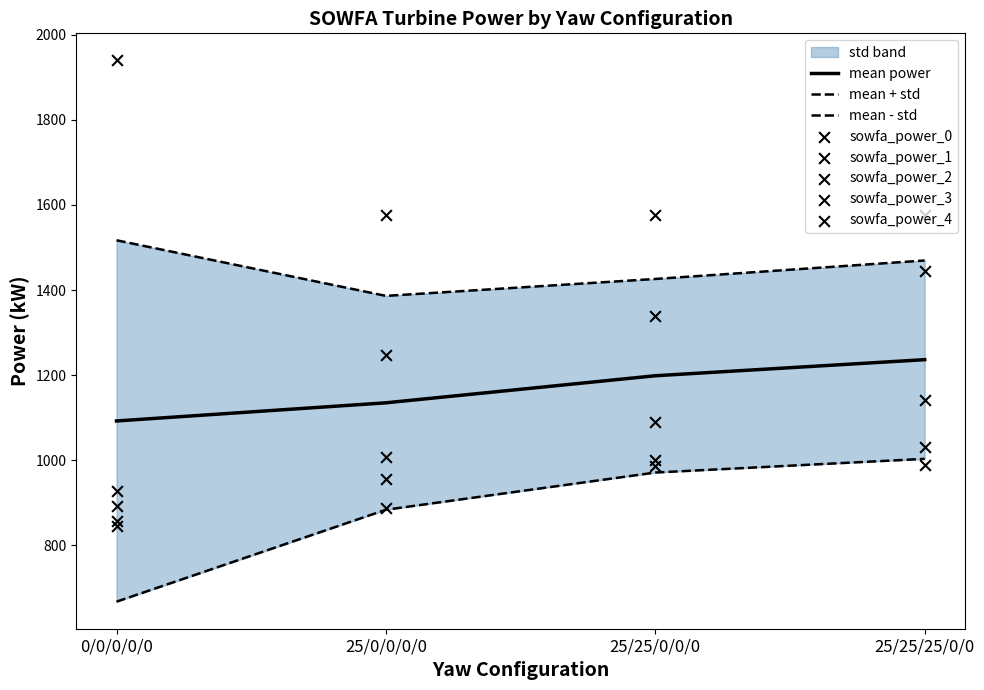

Is the value of sowfa_power_3 at 25/25/25/0/0 greater than the value of sowfa_power_2 at 25/0/0/0/0?

Yes